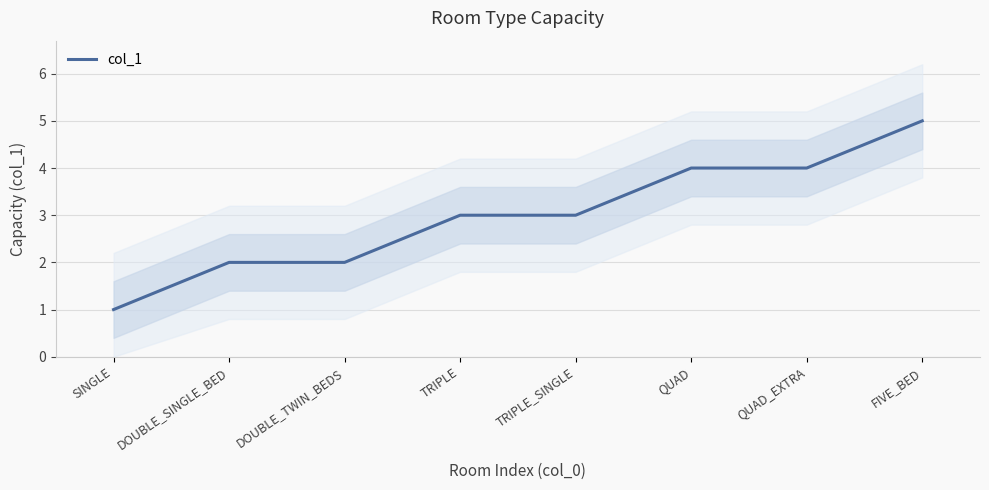

What is the smallest value displayed?

1